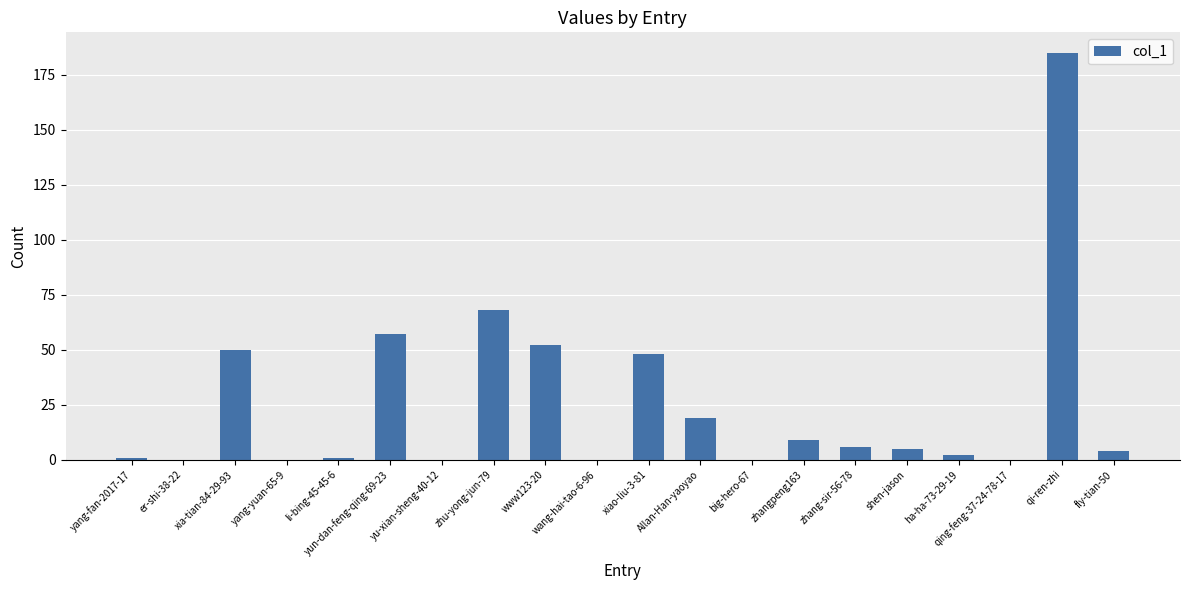

Reading right to left, what are all the values shown in this chart?

fly-tian-50=4	qi-ren-zhi=185	qing-feng-37-24-78-17=0	ha-ha-73-29-19=2	shen-jason=5	zhang-sir-56-78=6	zhangpeng163=9	big-hero-67=0	Allan-Han-yaoyao=19	xiao-liu-3-81=48	wang-hai-tao-6-96=0	www123-20=52	zhu-yong-jun-79=68	yu-xian-sheng-40-12=0	yun-dan-feng-qing-69-23=57	li-bing-45-45-6=1	yang-yuan-65-9=0	xia-tian-84-29-93=50	er-shi-38-22=0	yang-fan-2017-17=1